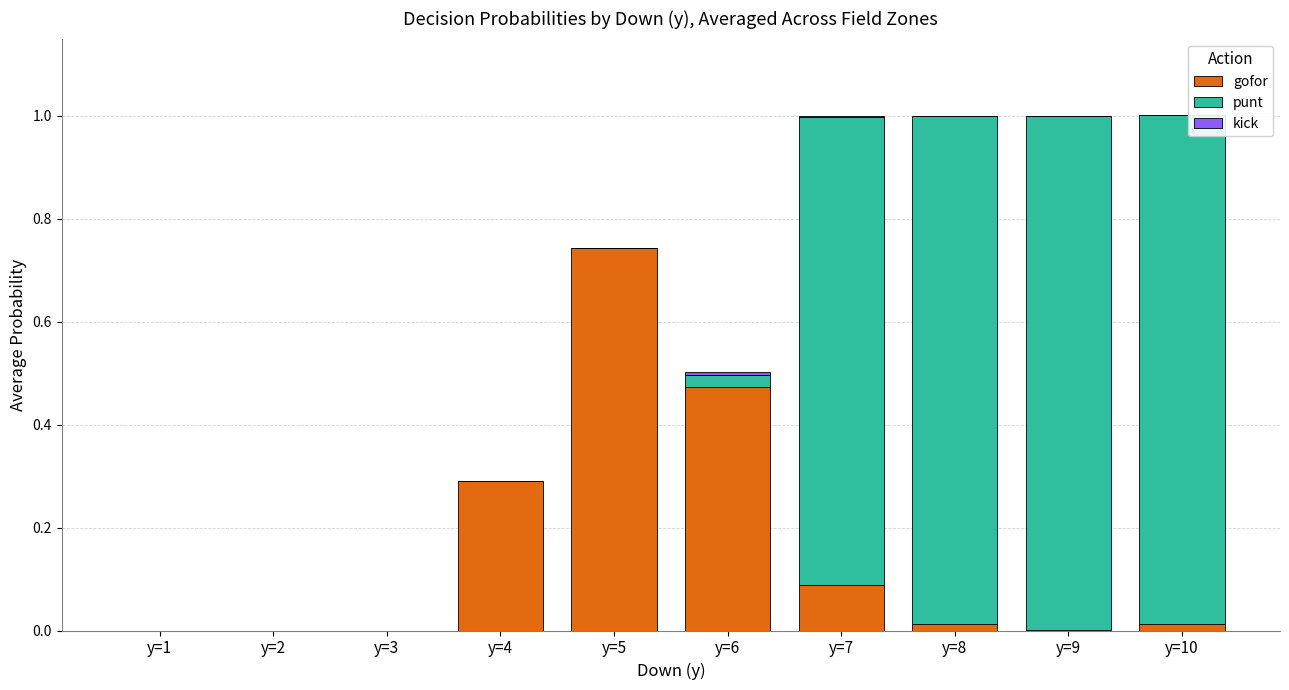

What is the sum of all gofor values?

1.6